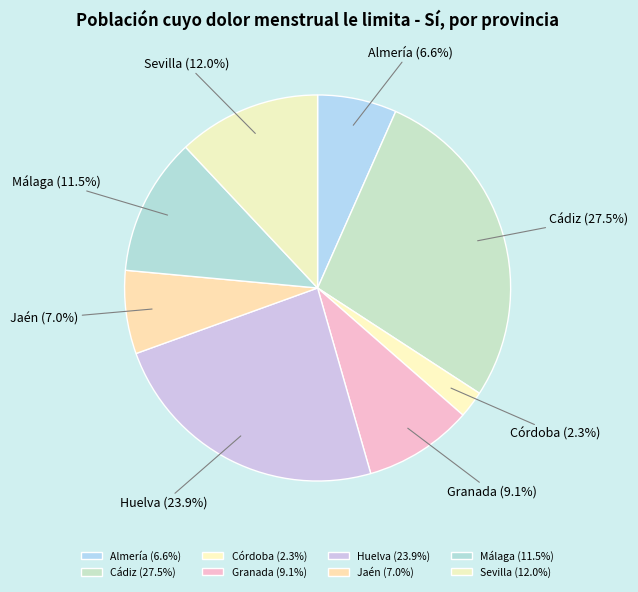

What is the ratio of the value at Almería to the value at Granada?

0.7